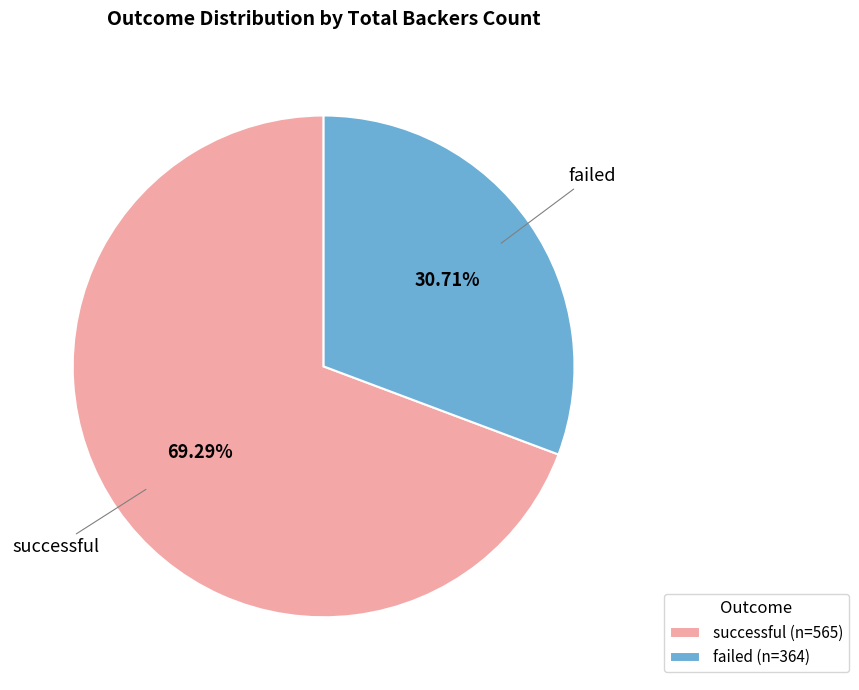

Which category has the biggest portion of the pie?

successful